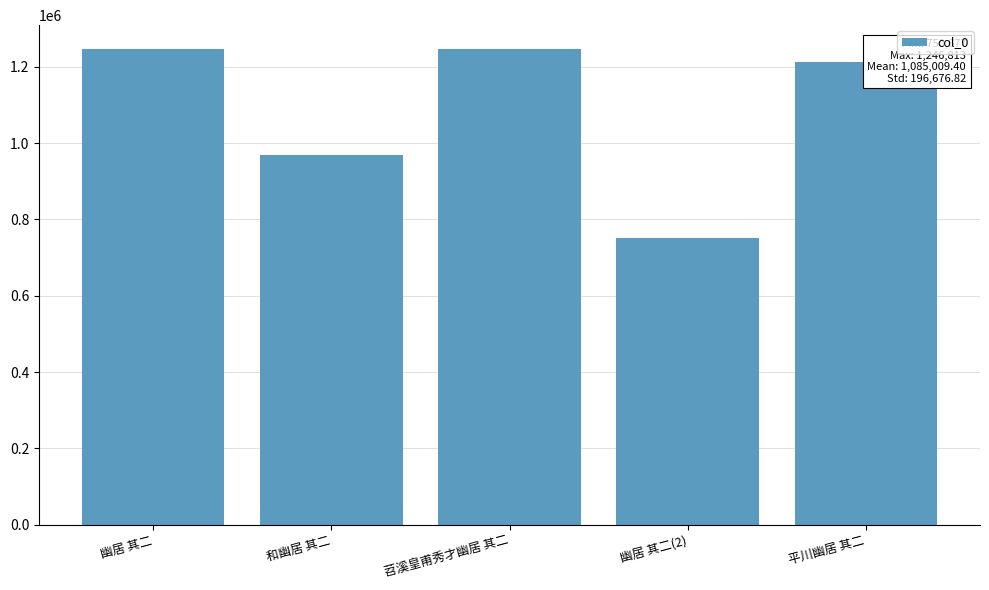

Does the chart contain stacked bars?

No